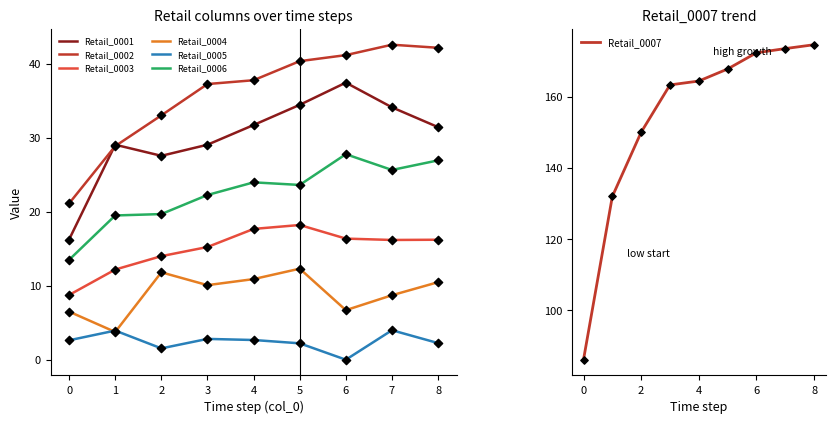

At which category is the sum across all series the highest?

7